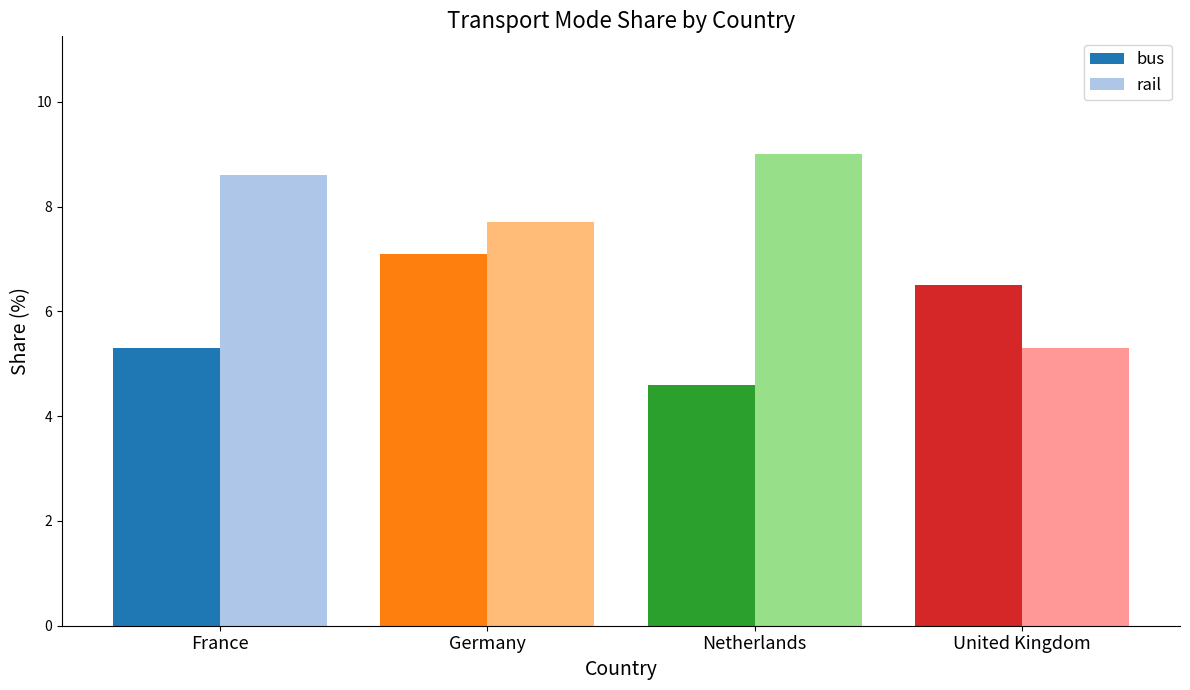

What is the total value across all series at United Kingdom?

11.8